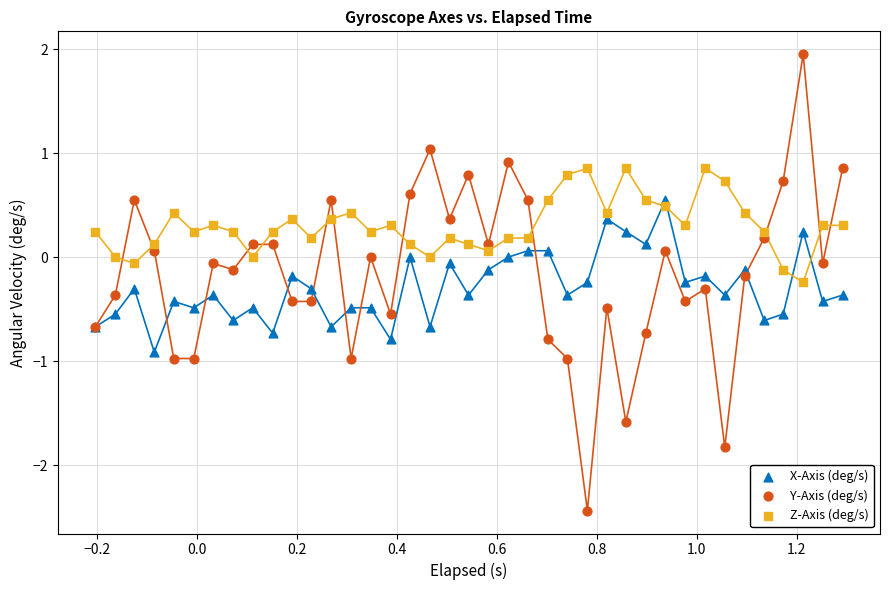

What is the X range (max minus min) for the scatter plot?

1.5